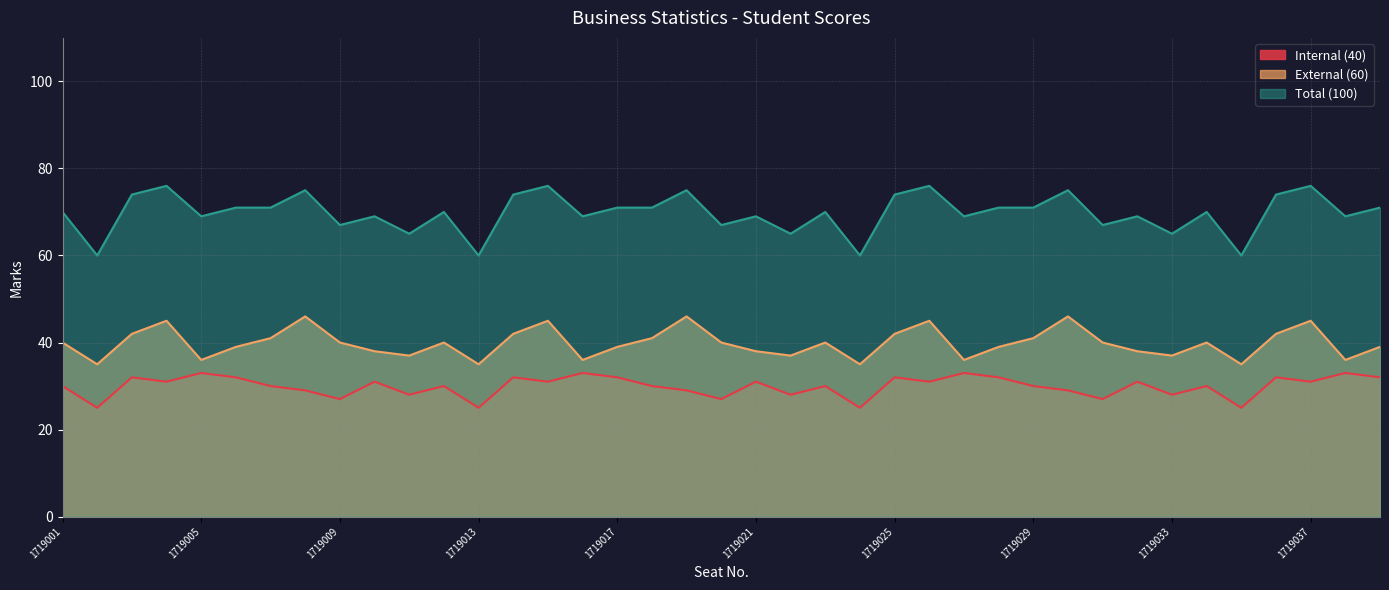

How many Internal (40) values are between 28 and 32?

28